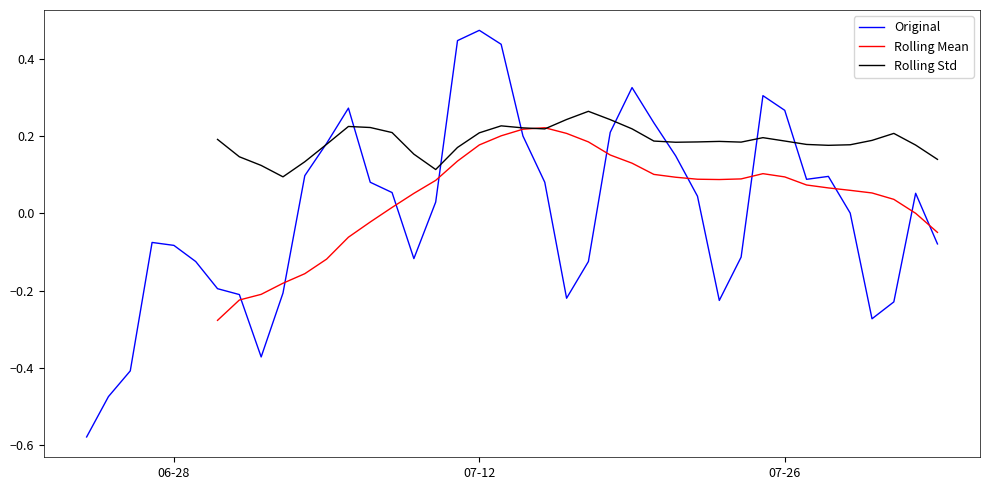

What is the maximum value shown in the chart?

0.5